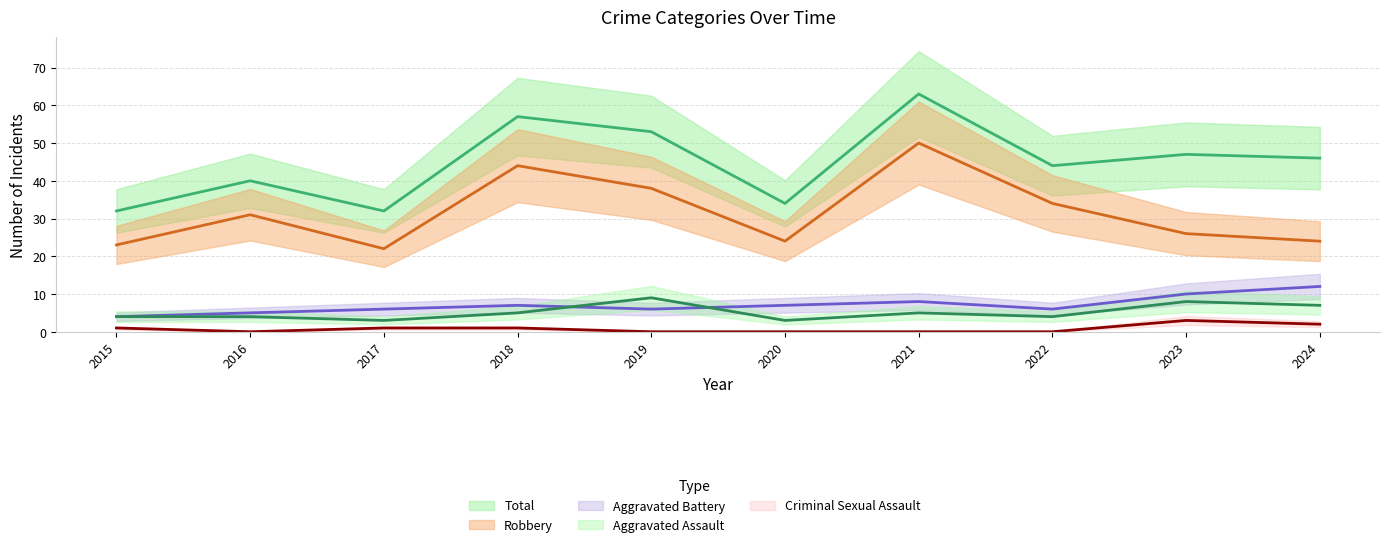

How many data points does each series have?

10